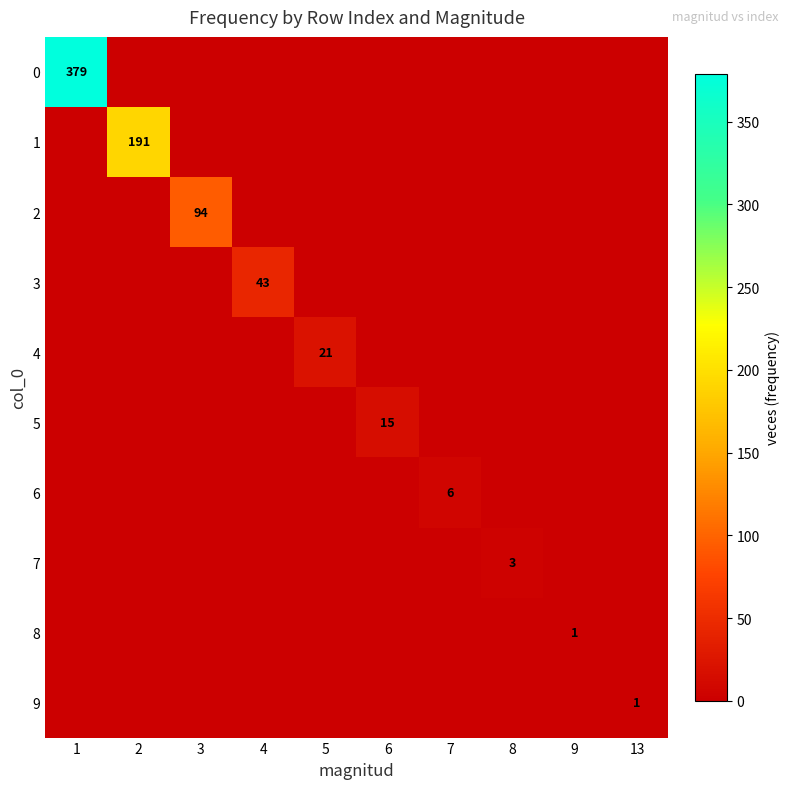

Which has a higher value, 4 or 13?

4